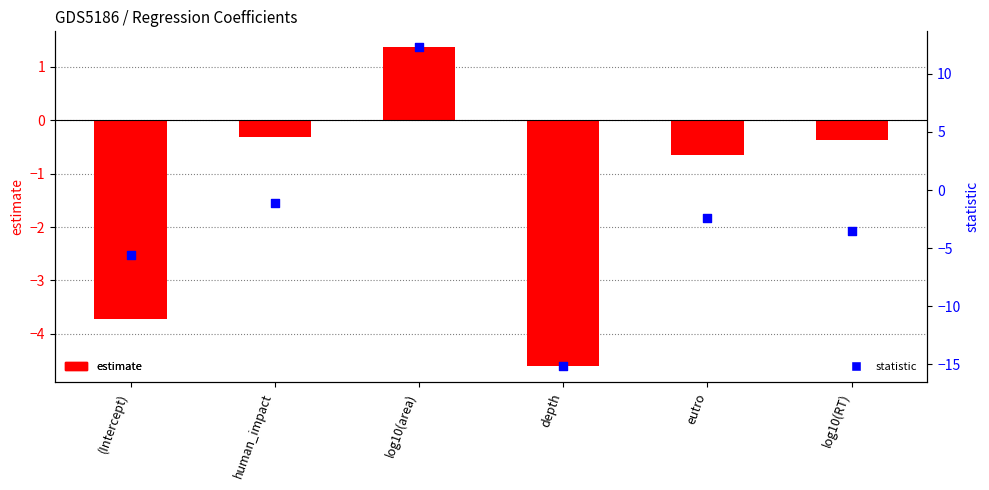

Which series has the largest total across all categories?

estimate